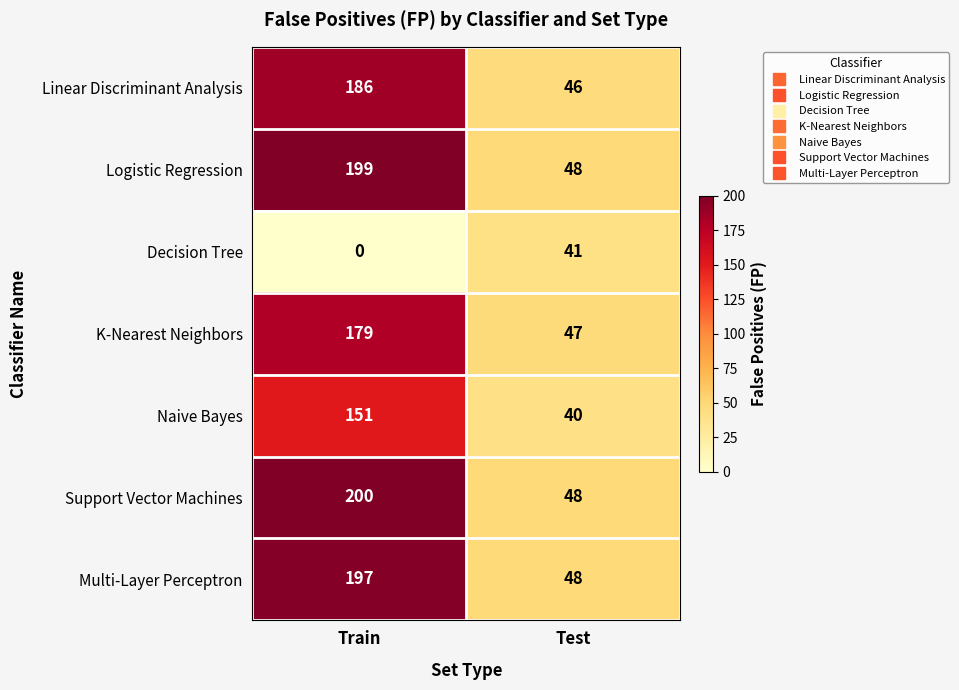

Which series has the widest spread of values?

Support Vector Machines